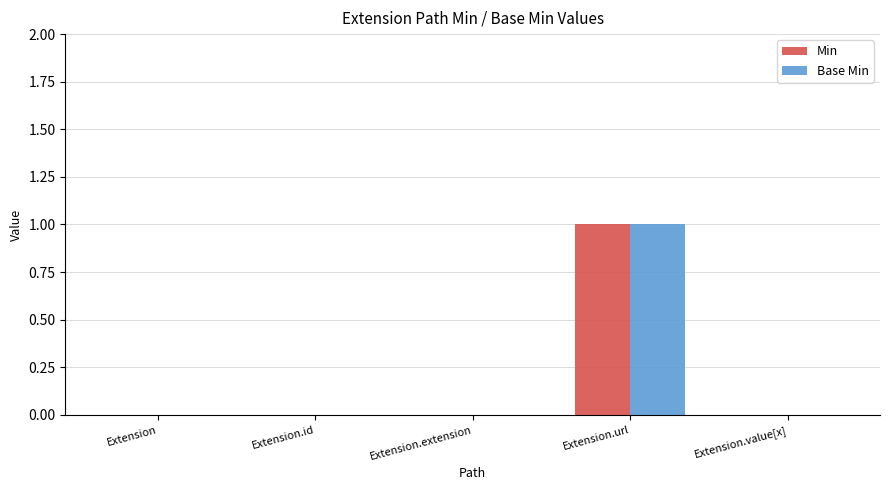

The value of Min at Extension.extension is 0. True or false?

True